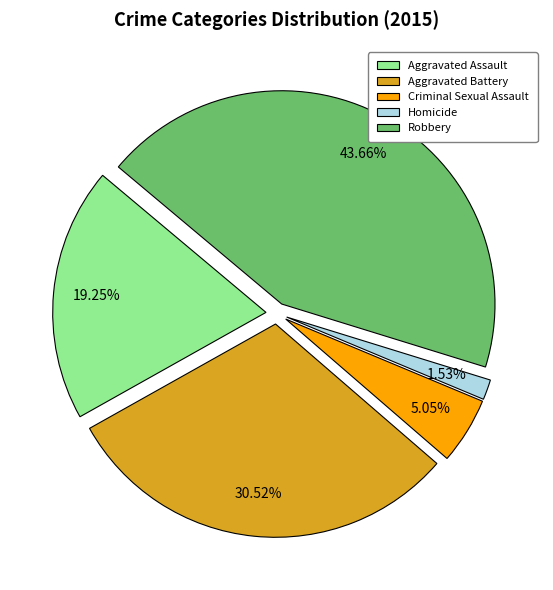

To the nearest percent, what is the difference between the Criminal Sexual Assault and Aggravated Battery slice percentages?

25%